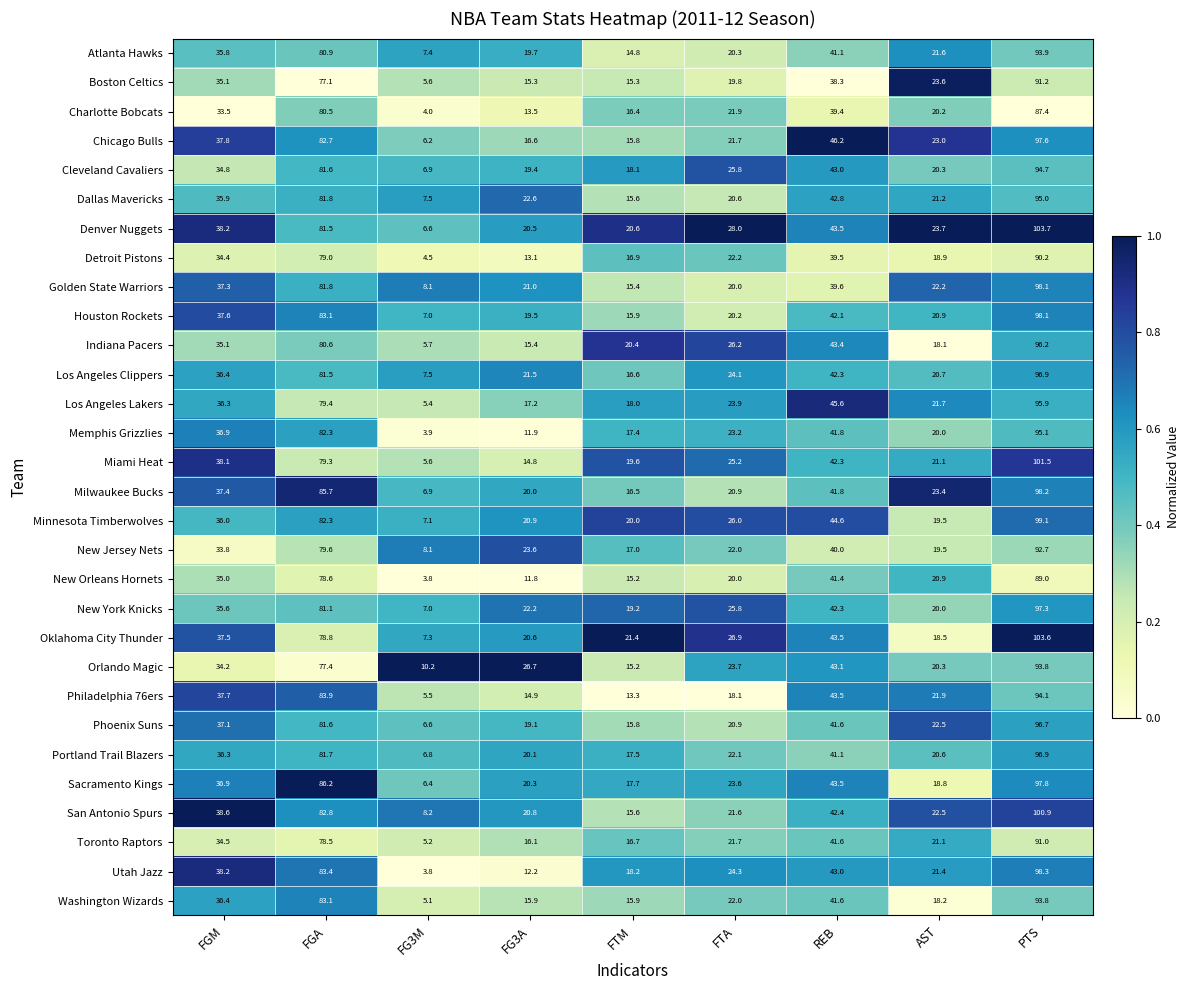

What is the difference between the highest and lowest values at FG3M?

6.4